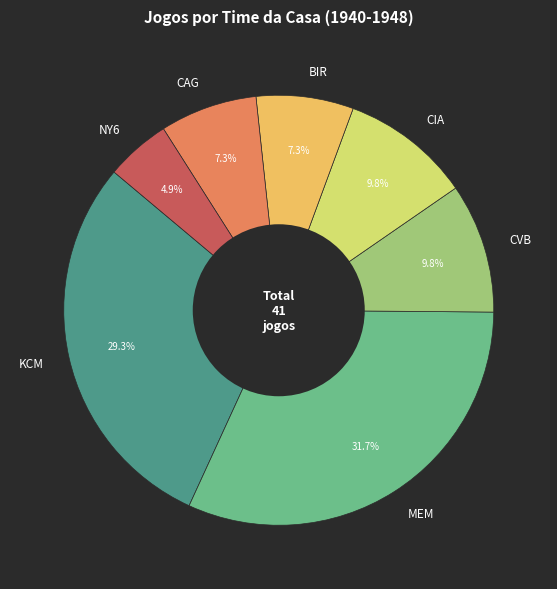

Is there any slice that represents more than half of the pie?

No